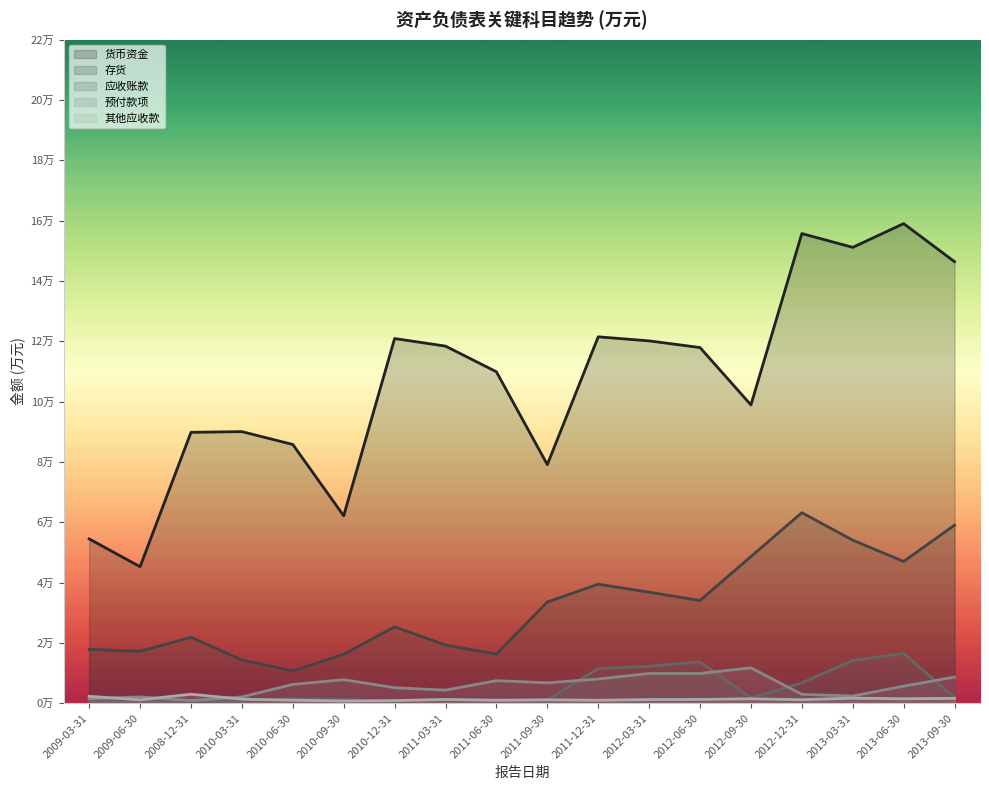

List the labels in order of 预付款项 value, smallest first.

2008-12-31, 2009-03-31, 2010-03-31, 2009-06-30, 2013-03-31, 2012-12-31, 2011-03-31, 2010-12-31, 2013-06-30, 2010-06-30, 2011-09-30, 2011-06-30, 2010-09-30, 2011-12-31, 2013-09-30, 2012-03-31, 2012-06-30, 2012-09-30